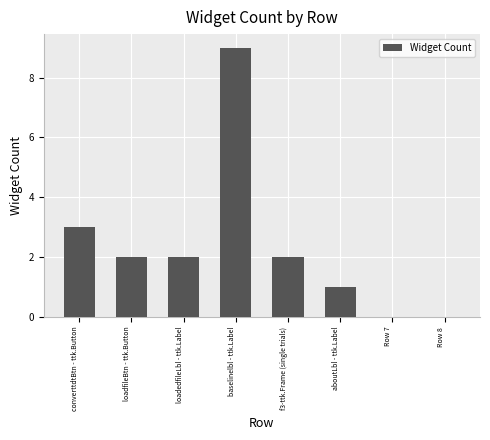

How many series are shown in this chart?

1